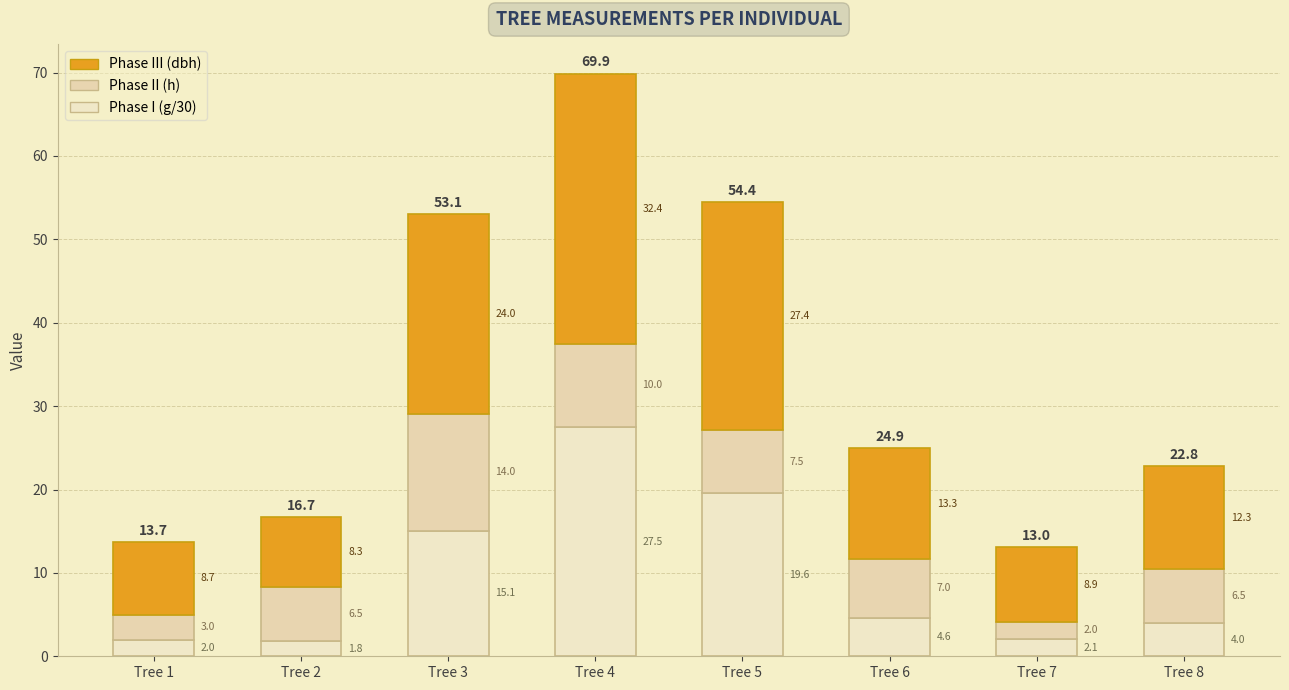

How many bars are there in total?

8